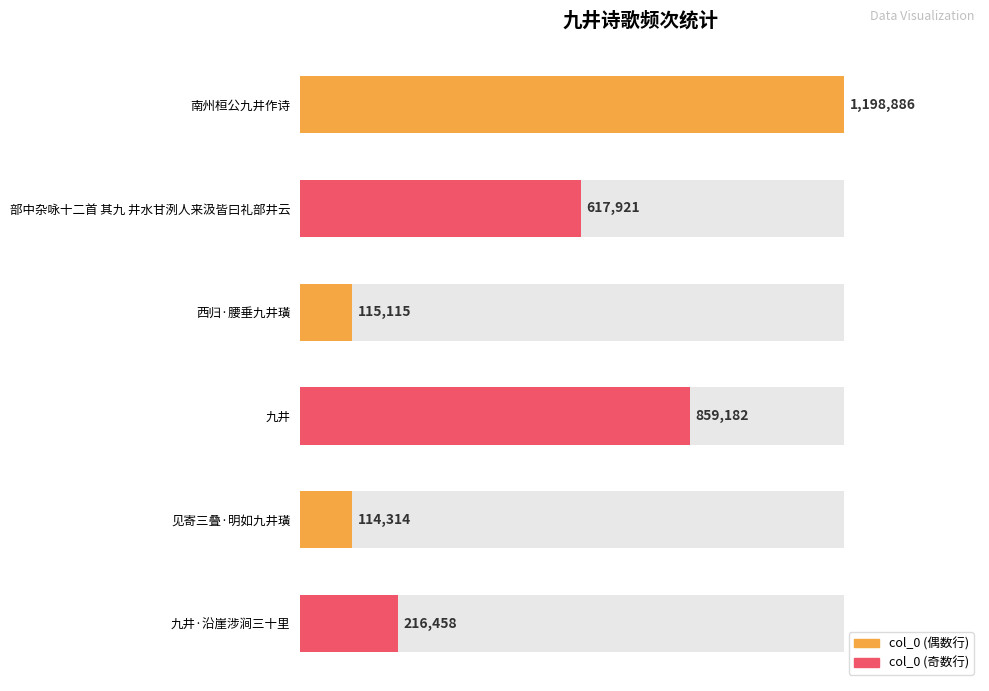

What is the sum of the values at 南州桓公九井作诗 and 见寄三叠·明如九井璜?

1313200